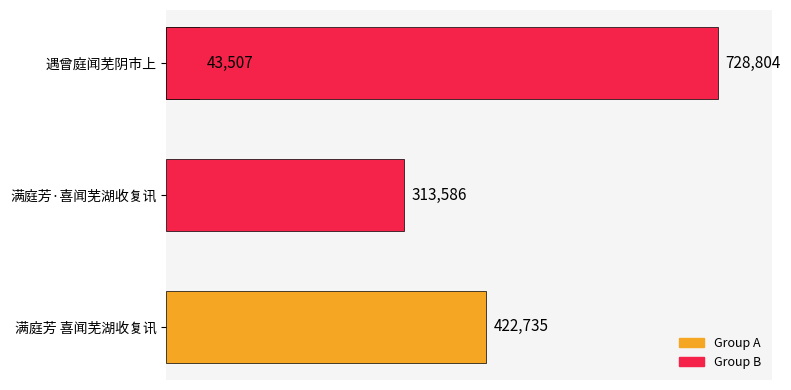

The chart shows a value of 632416 at 满庭芳 喜闻芜湖收复讯. True or false?

False